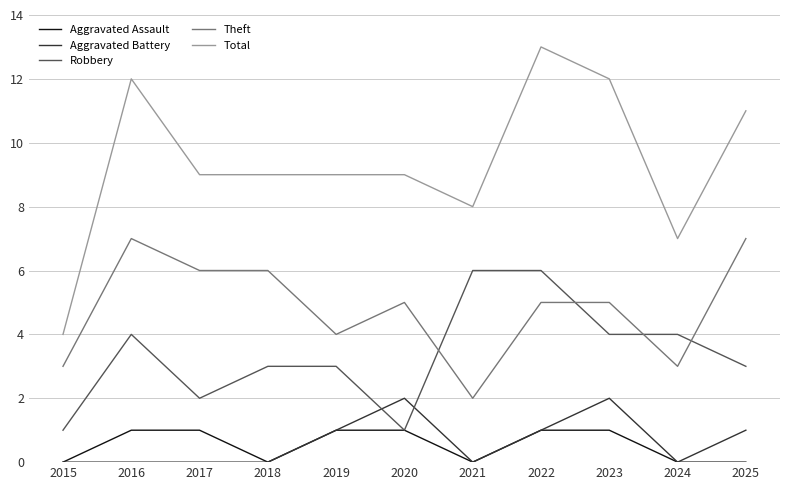

What is the total value across all series at 2024?

14